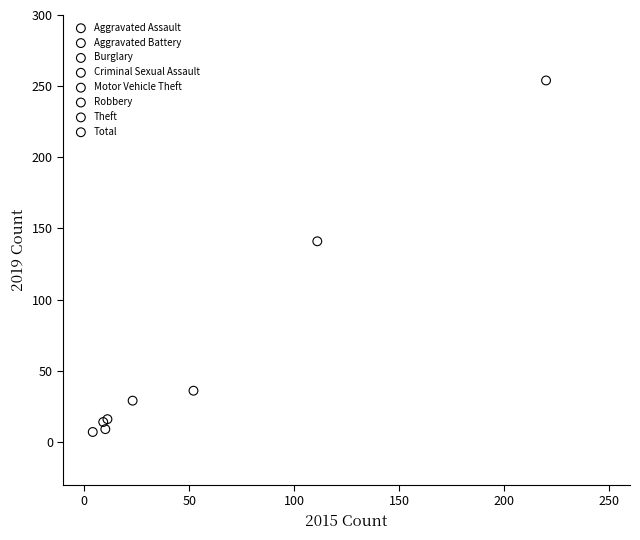

What are all the series names shown in the legend?

Aggravated Assault, Aggravated Battery, Burglary, Criminal Sexual Assault, Motor Vehicle Theft, Robbery, Theft, Total